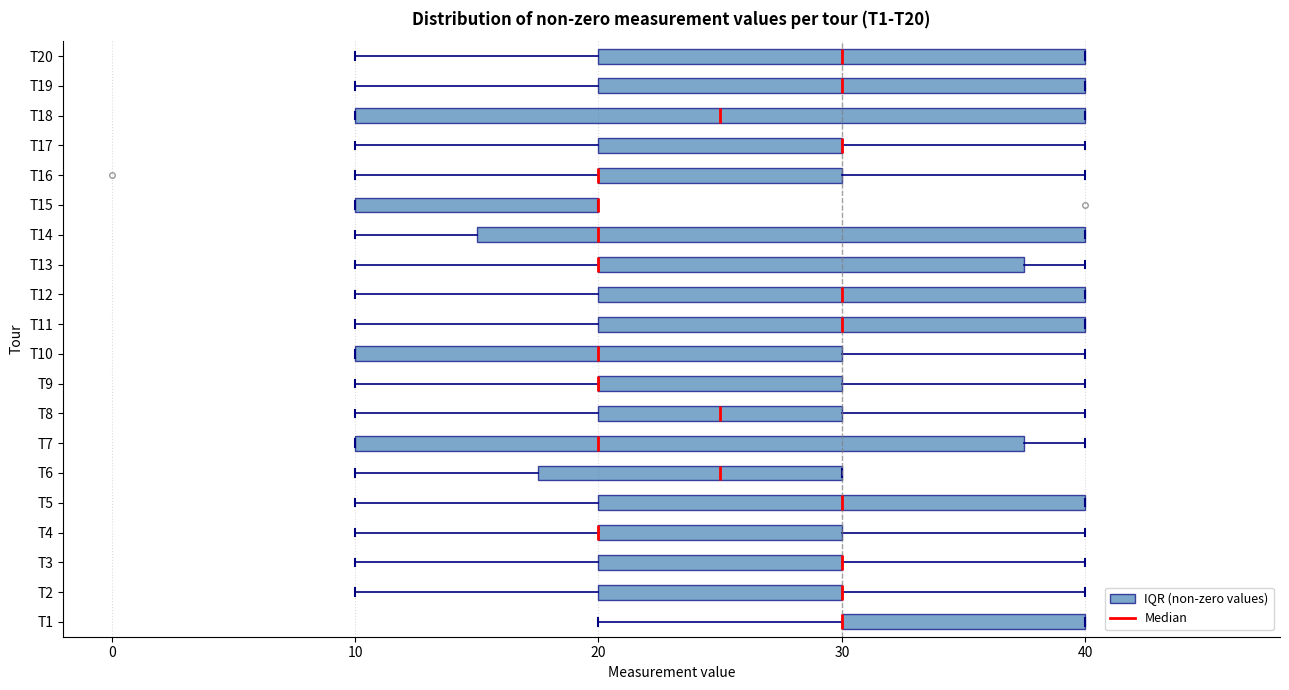

Comparing the boxes themselves (not the whiskers), which one is the widest?

T18